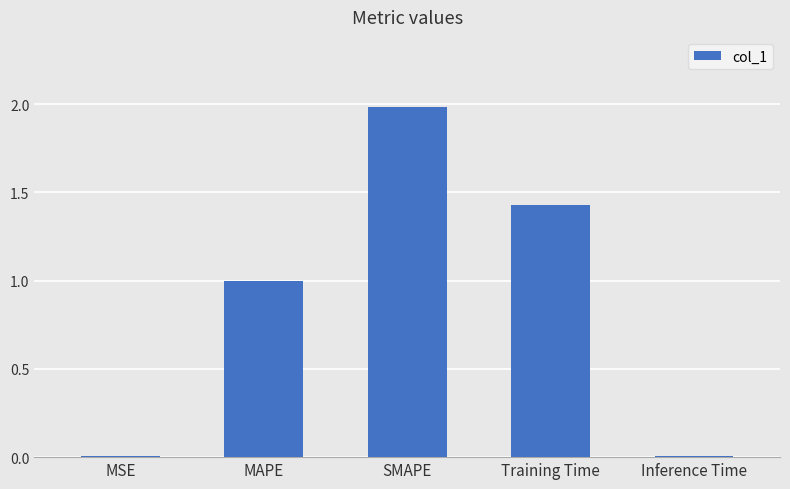

Does the chart contain stacked bars?

No